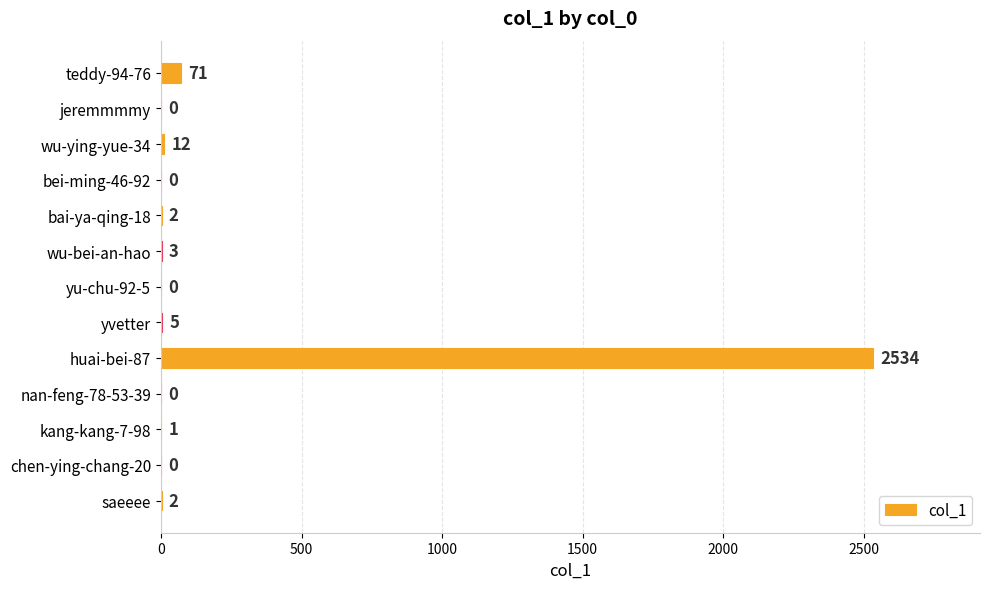

Which label corresponds to the largest value in the chart?

huai-bei-87